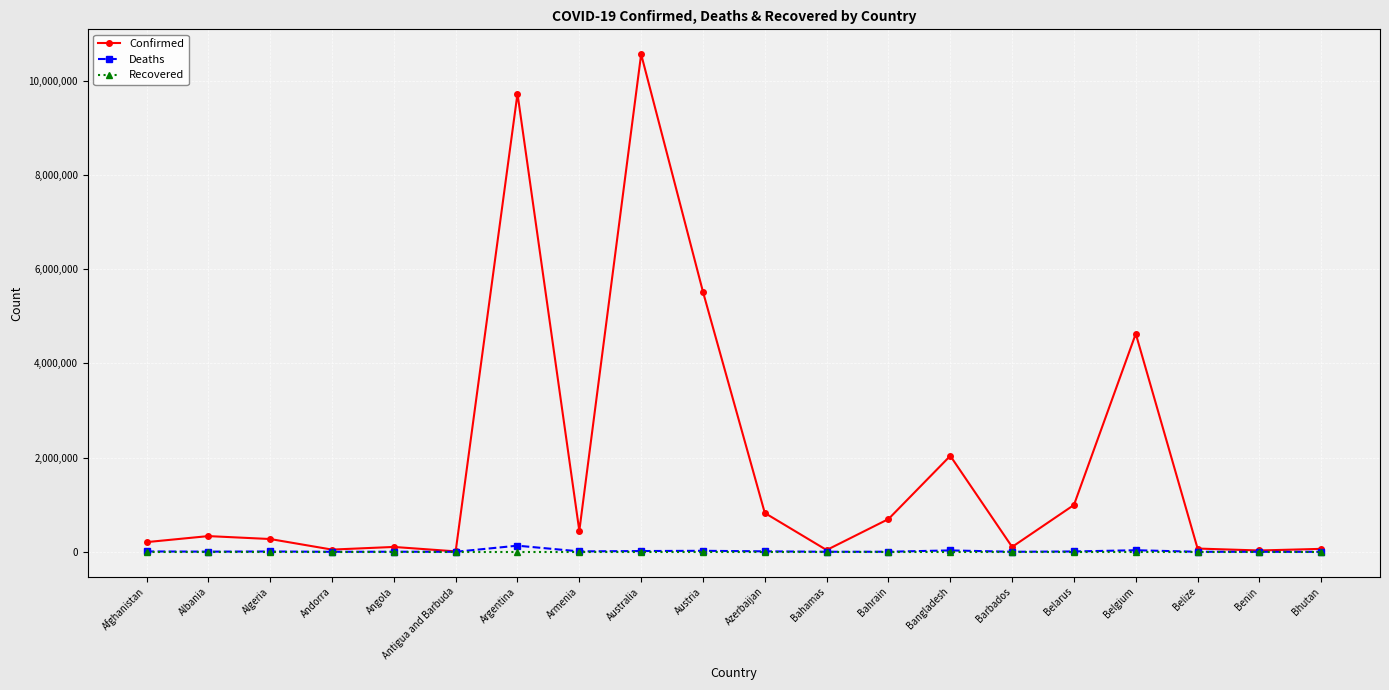

Which series has the widest spread of values?

Confirmed